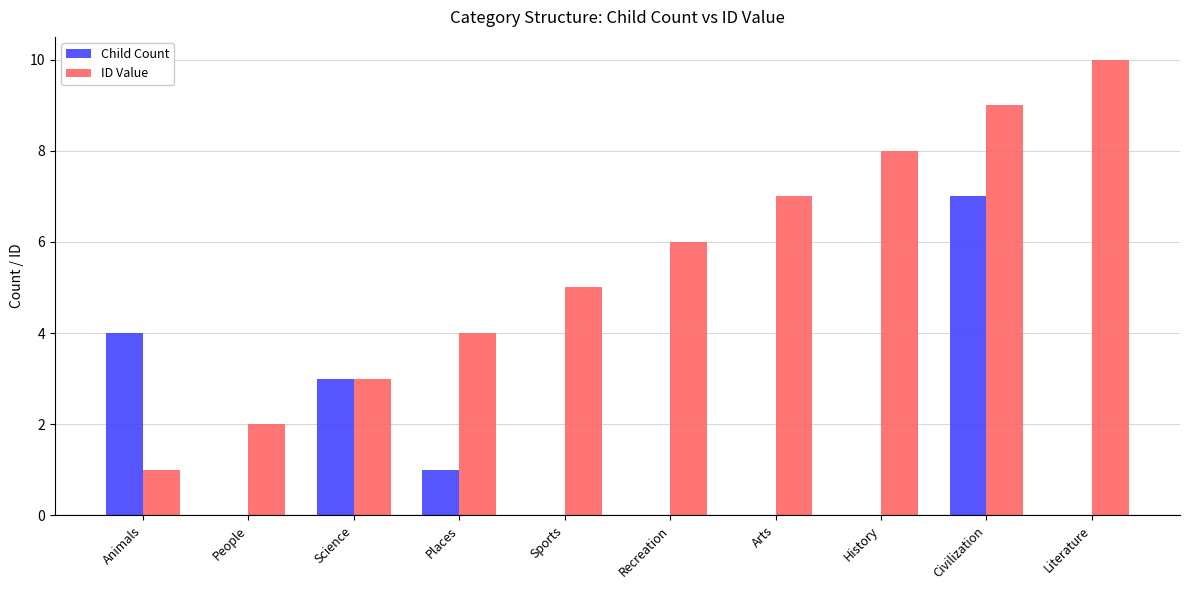

At which label does Child Count reach its peak?

Civilization